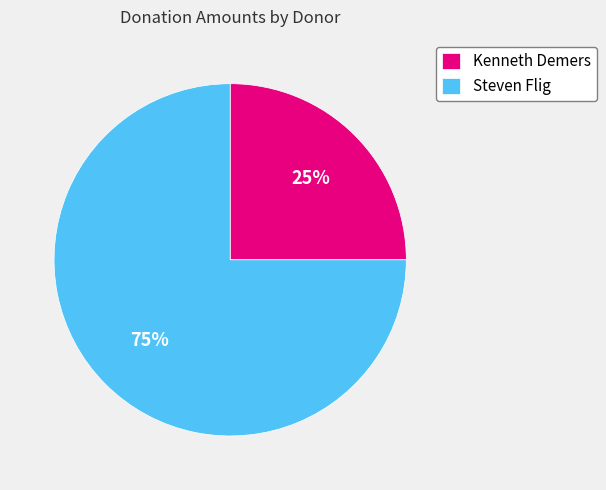

What is the largest slice in the pie chart?

Steven Flig